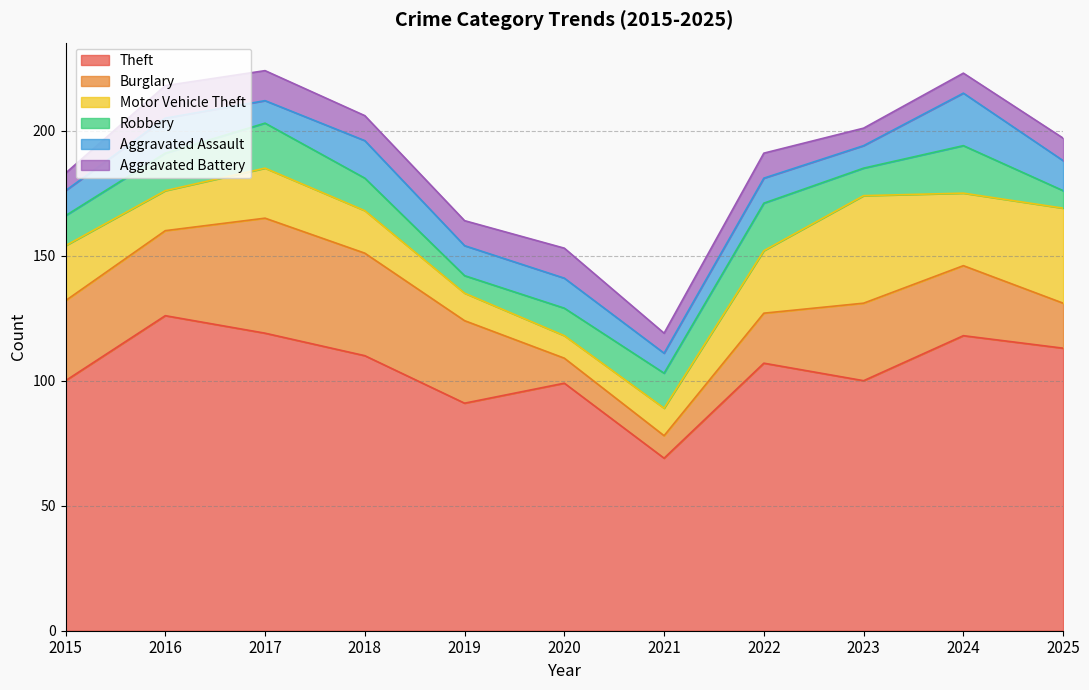

What is the difference between the second highest and minimum values in the Robbery series?

12